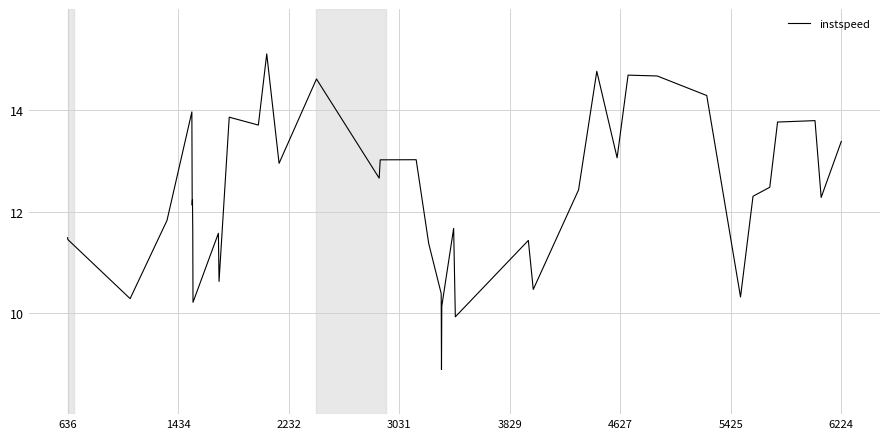

Does the chart have visible grid lines?

Yes